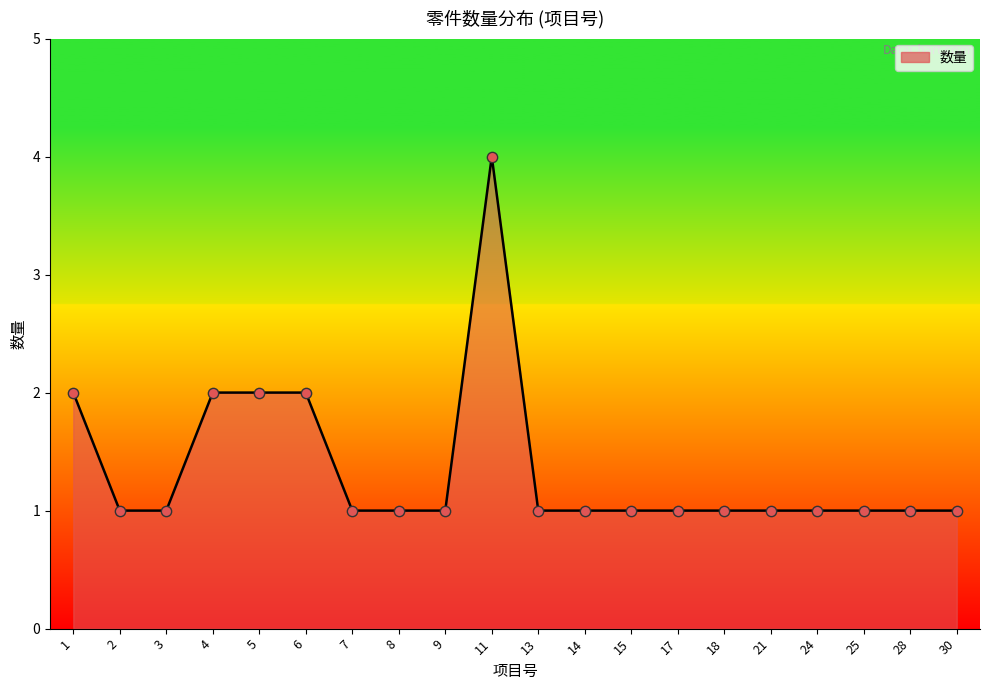

Approximately how many times larger is the value at 17 compared to 3?

1.0